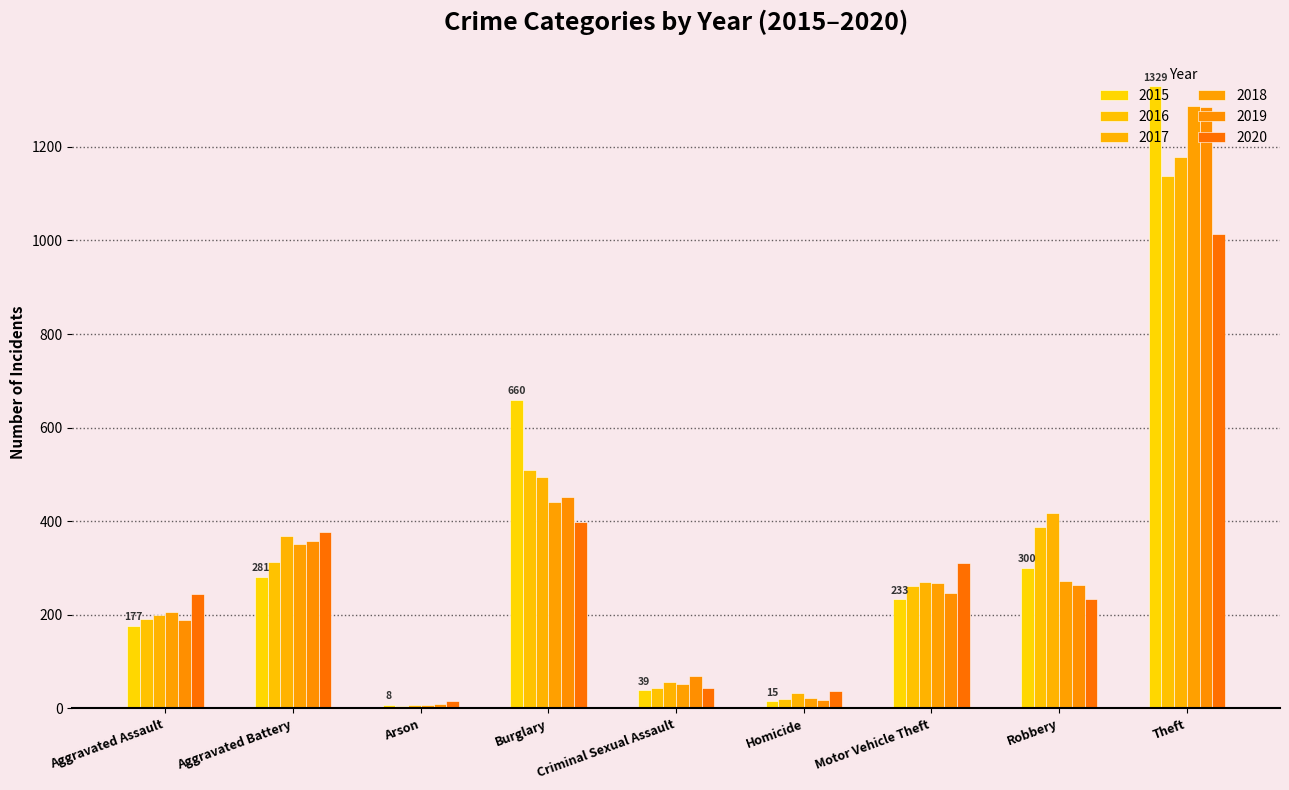

What value does the 2020 series have at Robbery, to the nearest 10?

230